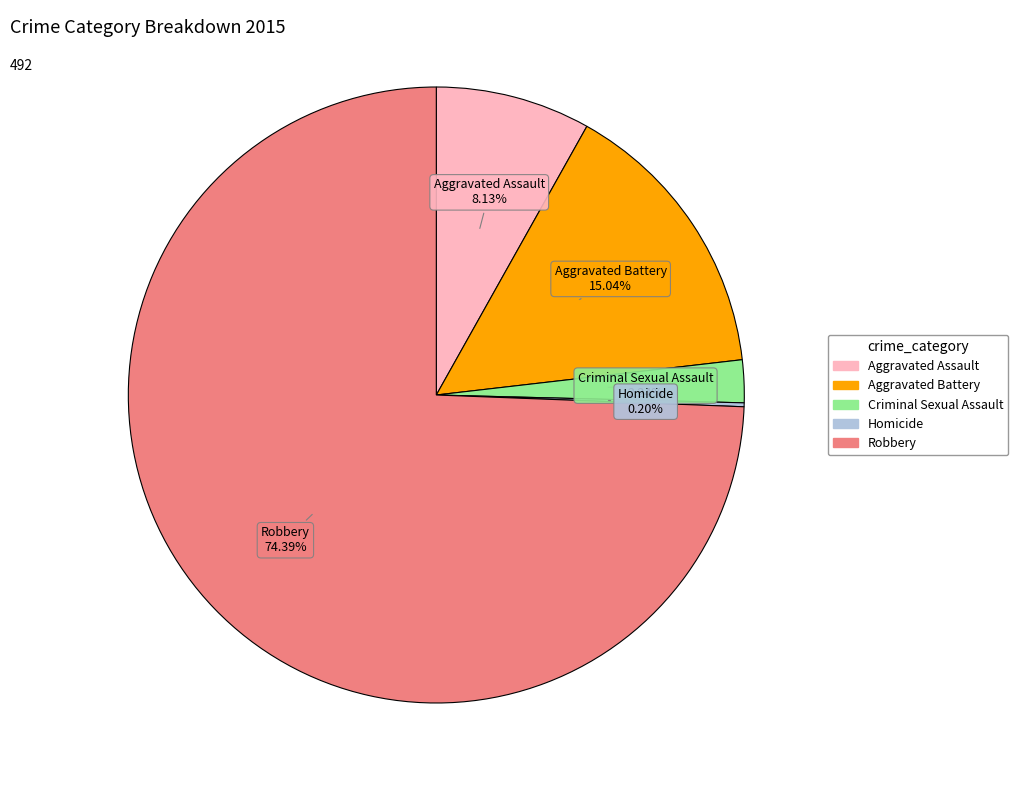

To the nearest percent, what is the average slice percentage?

20%